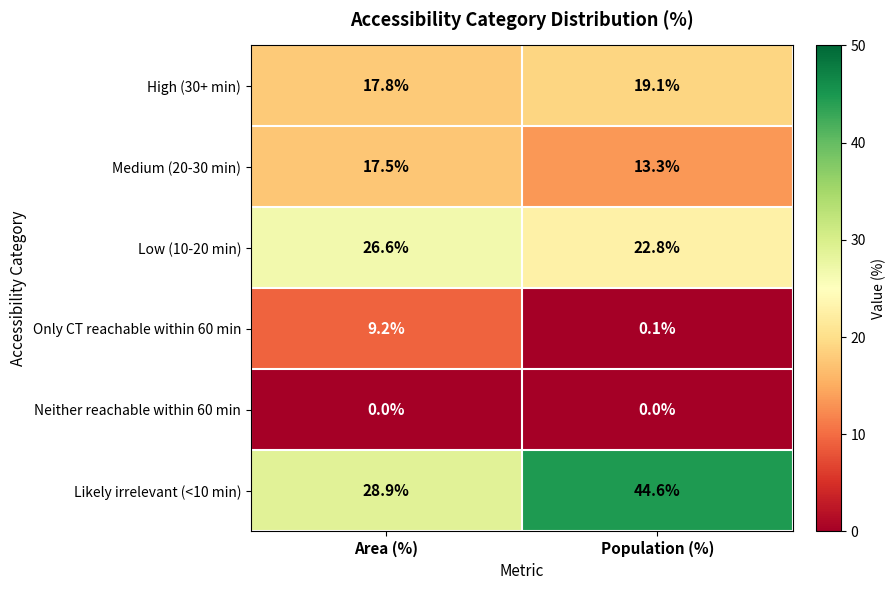

Reading right to left, list all the values displayed in this chart.

High (30+ min): 19.1	17.8
Medium (20-30 min): 13.3	17.5
Low (10-20 min): 22.8	26.6
Only CT reachable within 60 min: 0.1	9.2
Neither reachable within 60 min: 0.0	0.0
Likely irrelevant (<10 min): 44.6	28.9